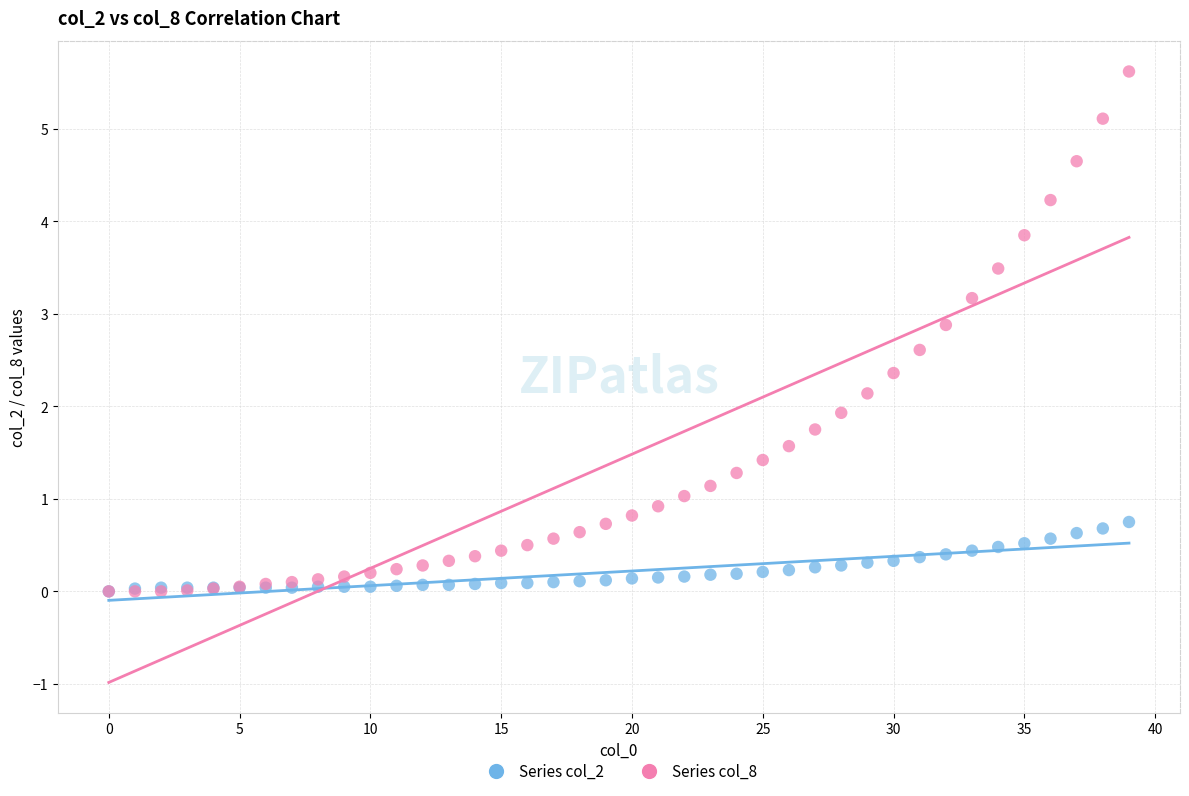

What are all the series names shown in the legend?

Series col_2, Series col_8